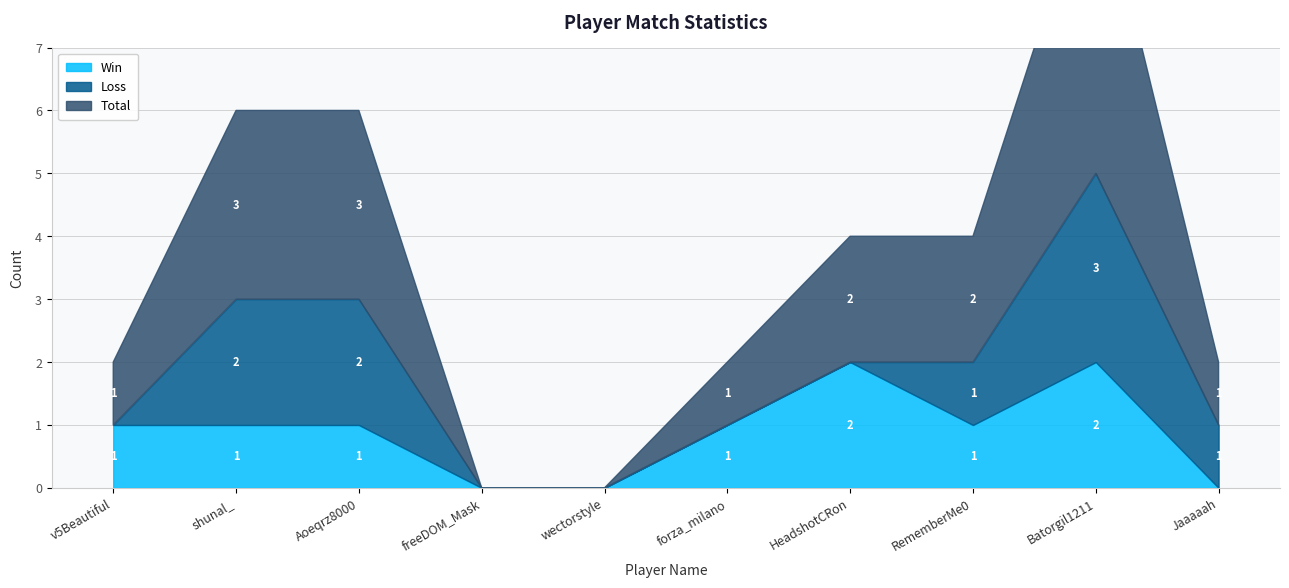

Does the chart display data point markers on the line(s)?

No